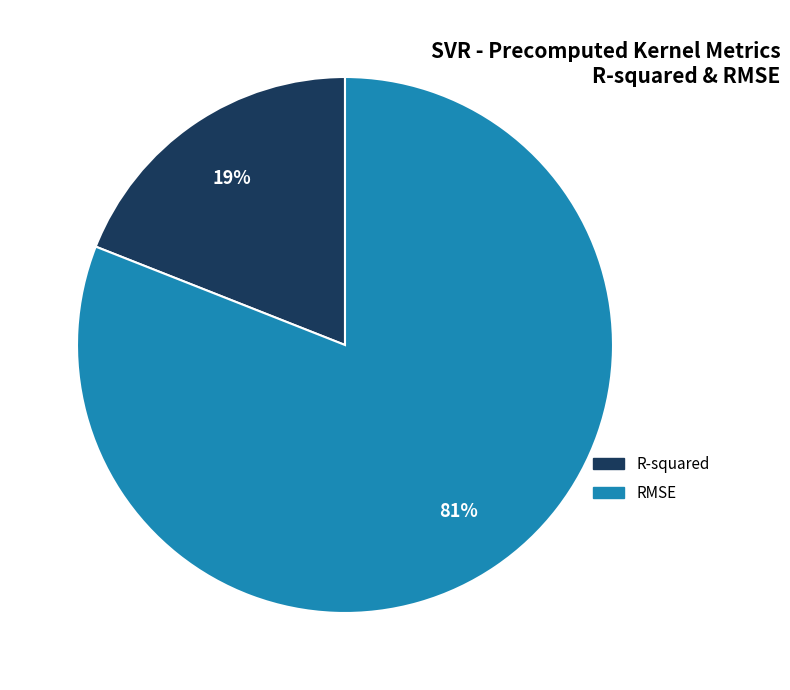

Between RMSE and R-squared, which is larger?

RMSE